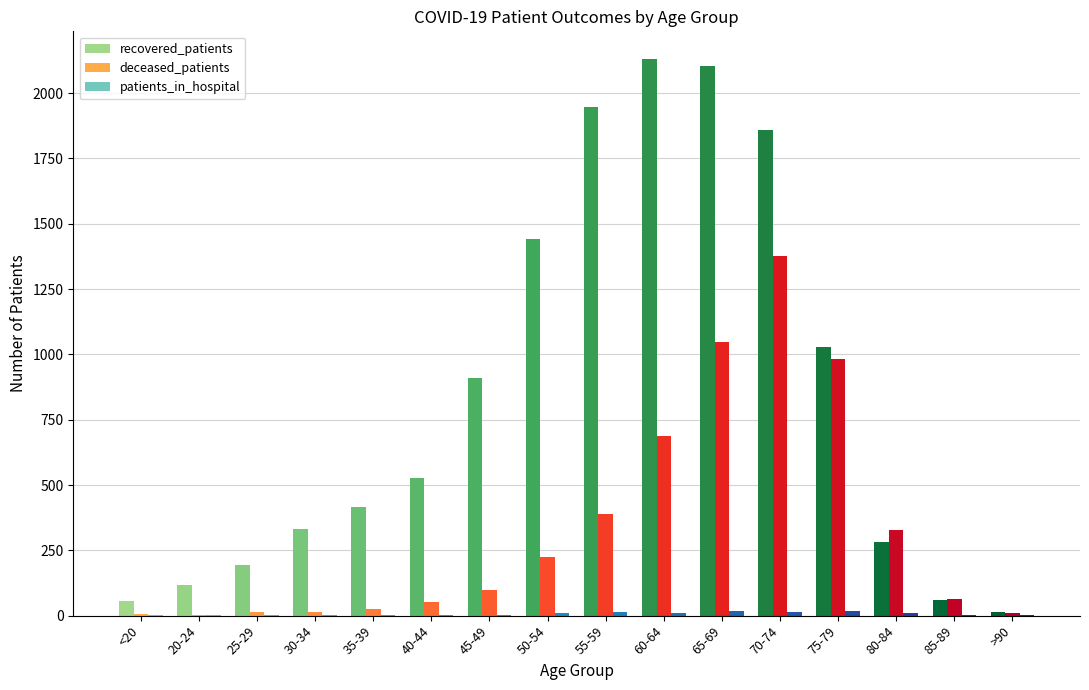

What is the sum of all recovered_patients values?

13406